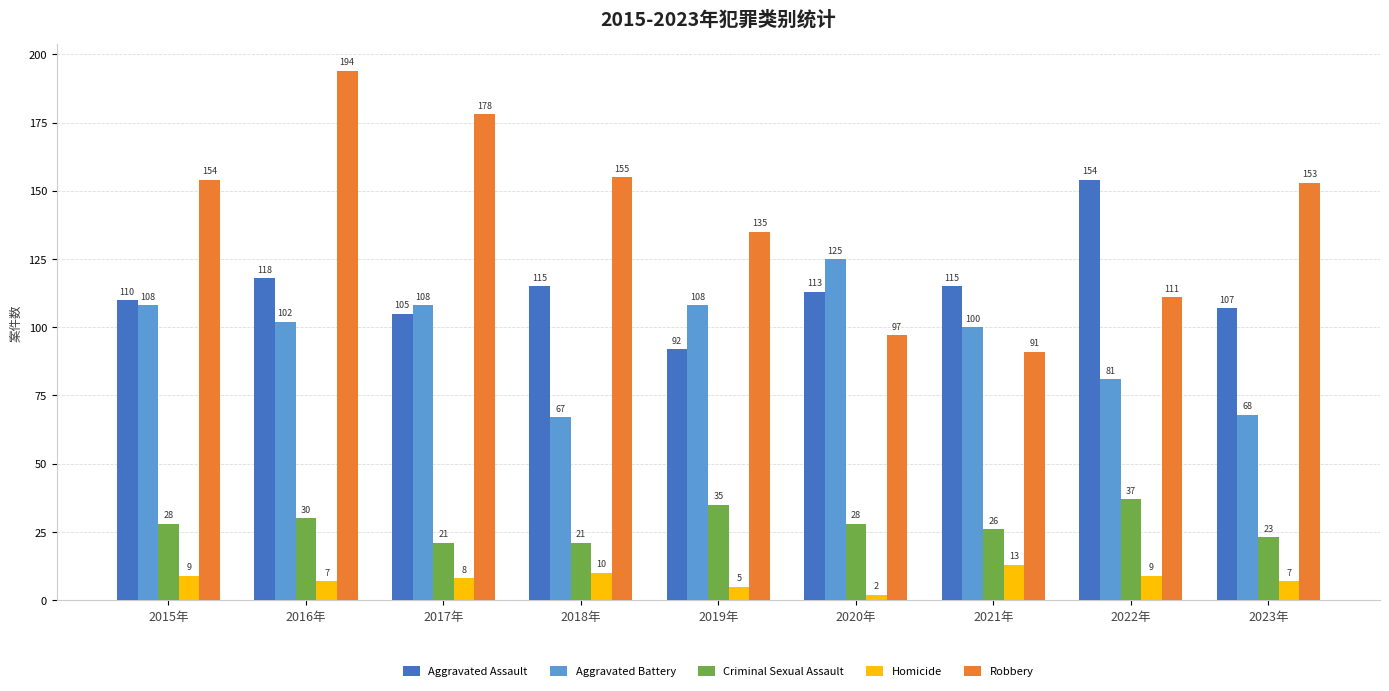

What are all the series names shown in the legend?

Aggravated Assault, Aggravated Battery, Criminal Sexual Assault, Homicide, Robbery